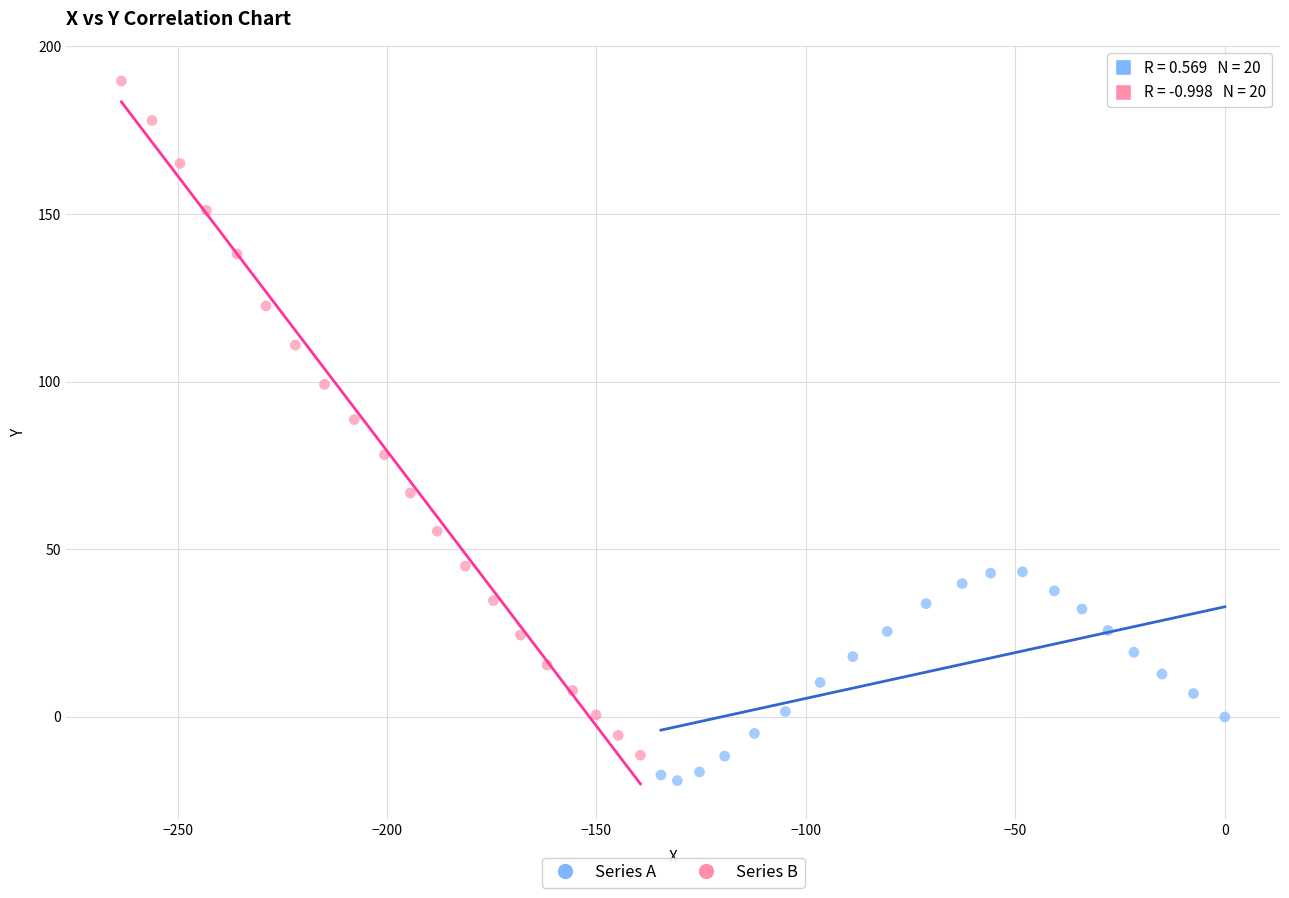

Which series reaches the maximum Y coordinate?

Series B